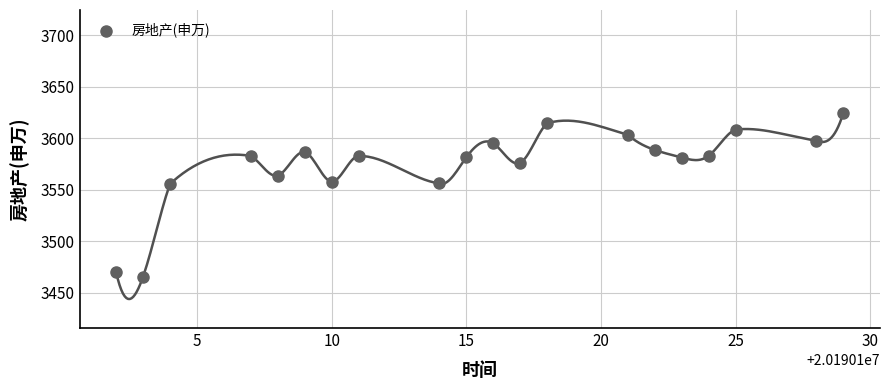

What is the range of X values (max minus min)?

27.0